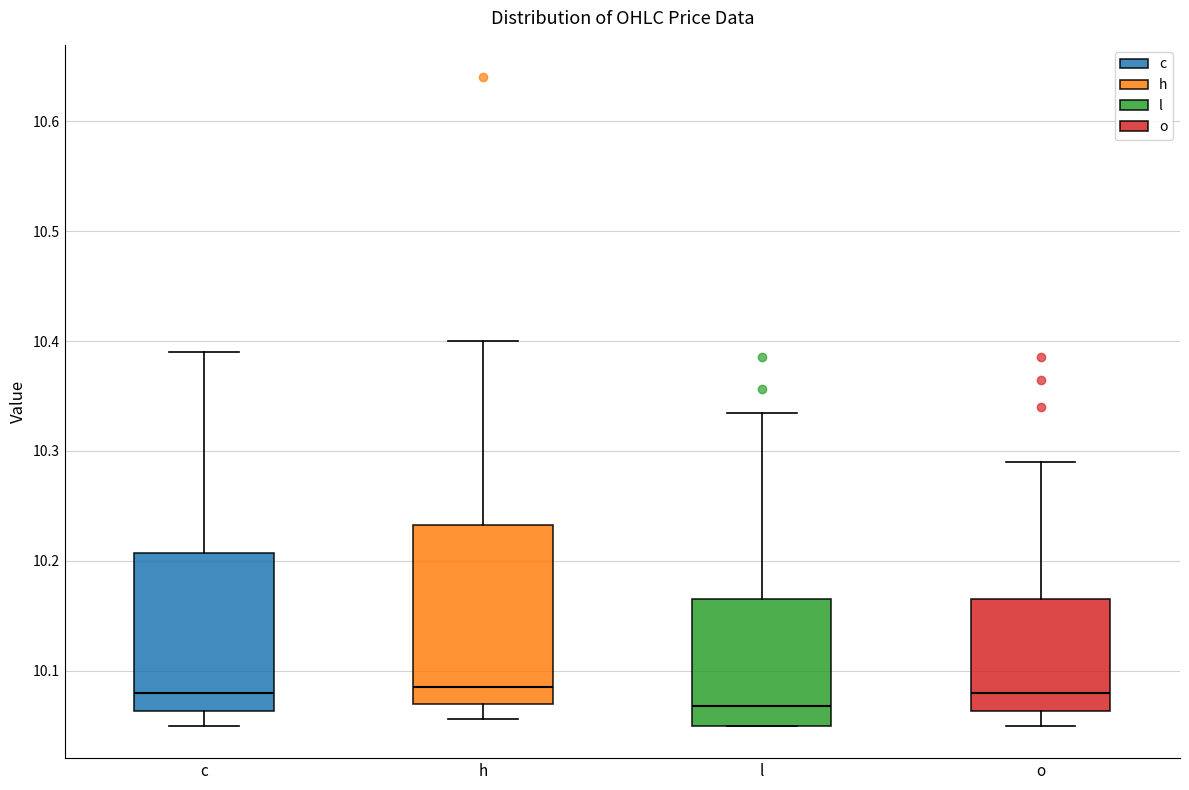

Comparing the boxes themselves (not the whiskers), which one is the tallest?

h